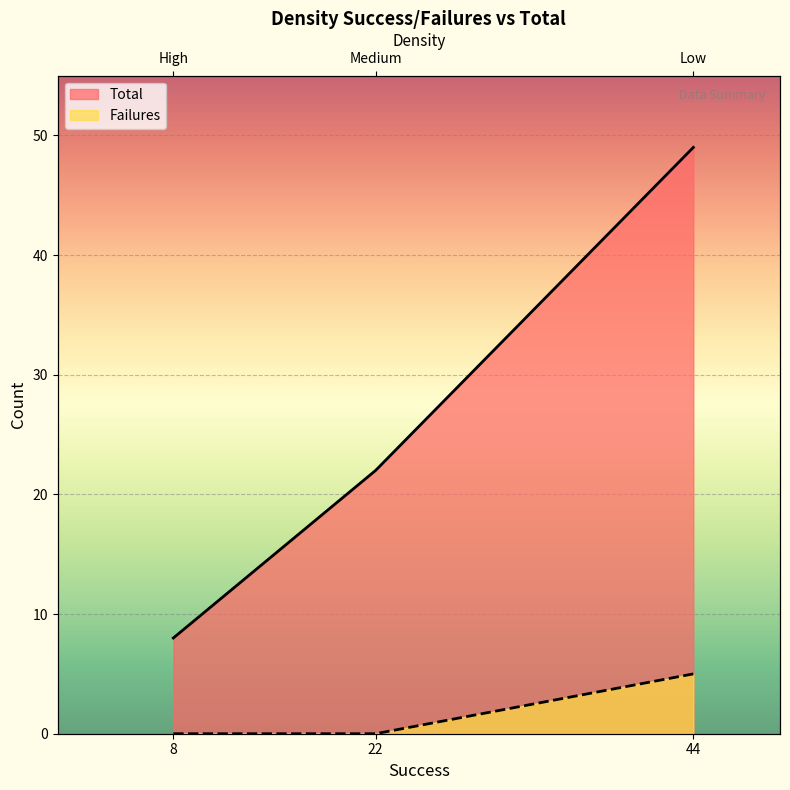

What are all the series names shown in the legend?

Total, Failures